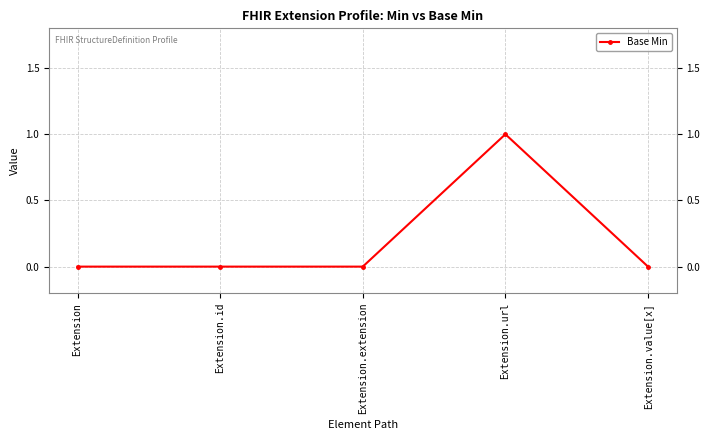

Is this an area chart (filled region under the line)?

No